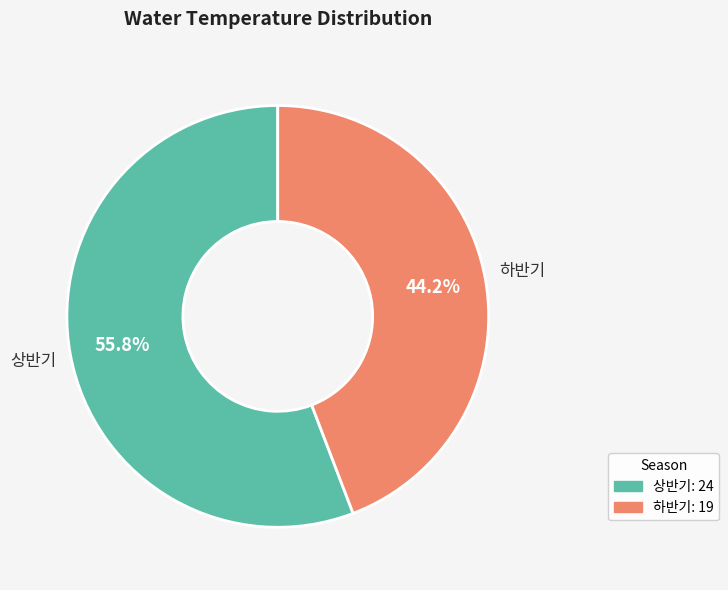

What portion of the pie excludes 하반기?

55.8%